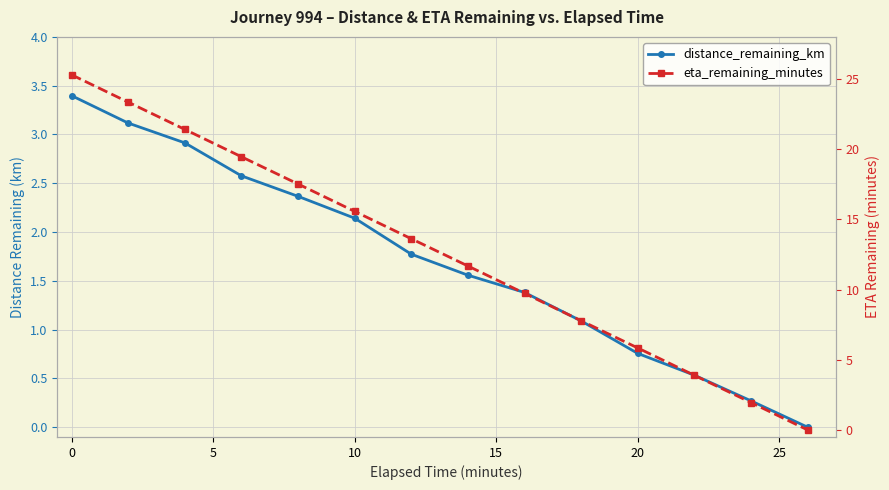

What is the sum of all distance_remaining_km values?

23.9